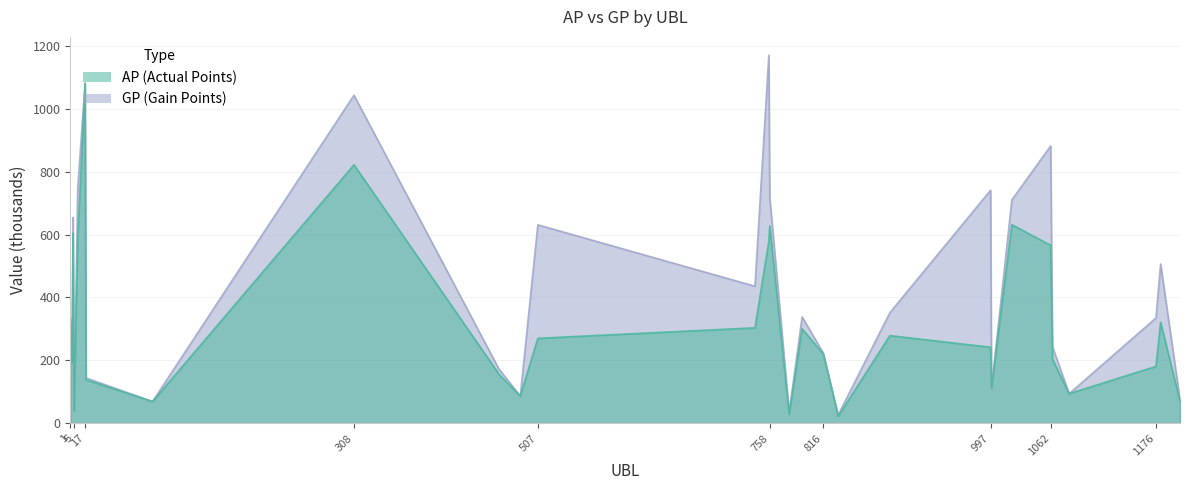

At which category does GP reach its first local valley?

3